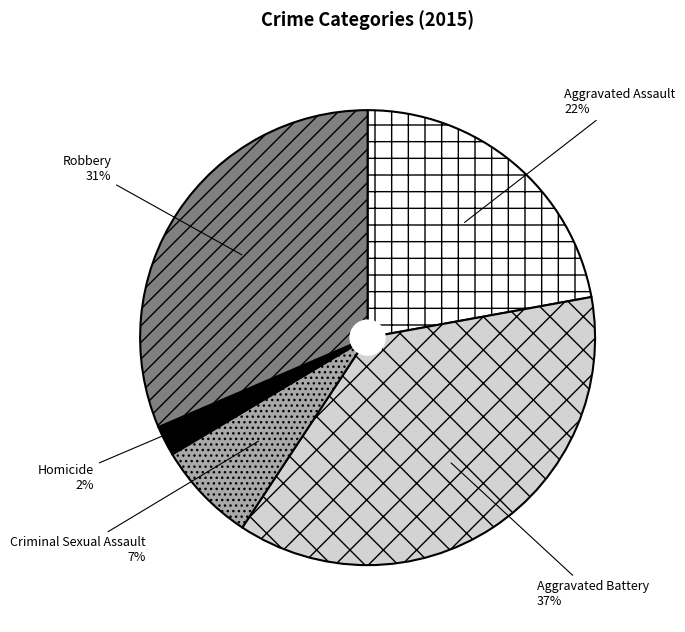

Combined, do Criminal Sexual Assault and Robbery account for over 50%?

No